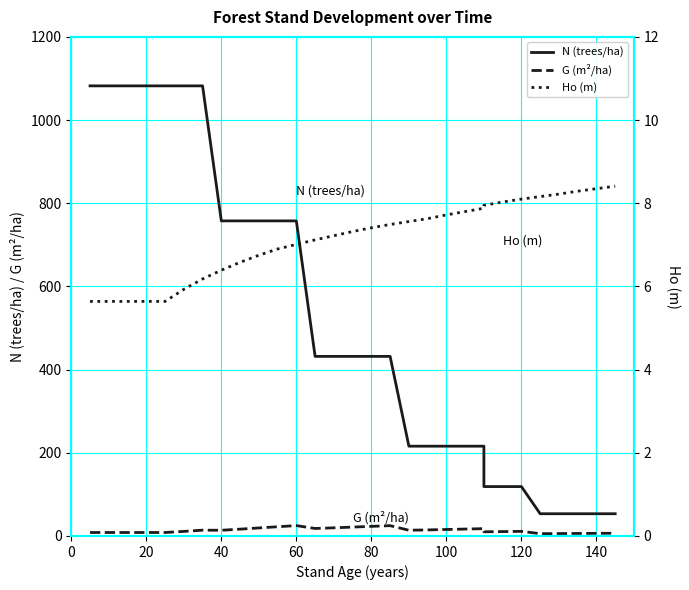

How many values in the G (m²/ha) series are below 13?

15